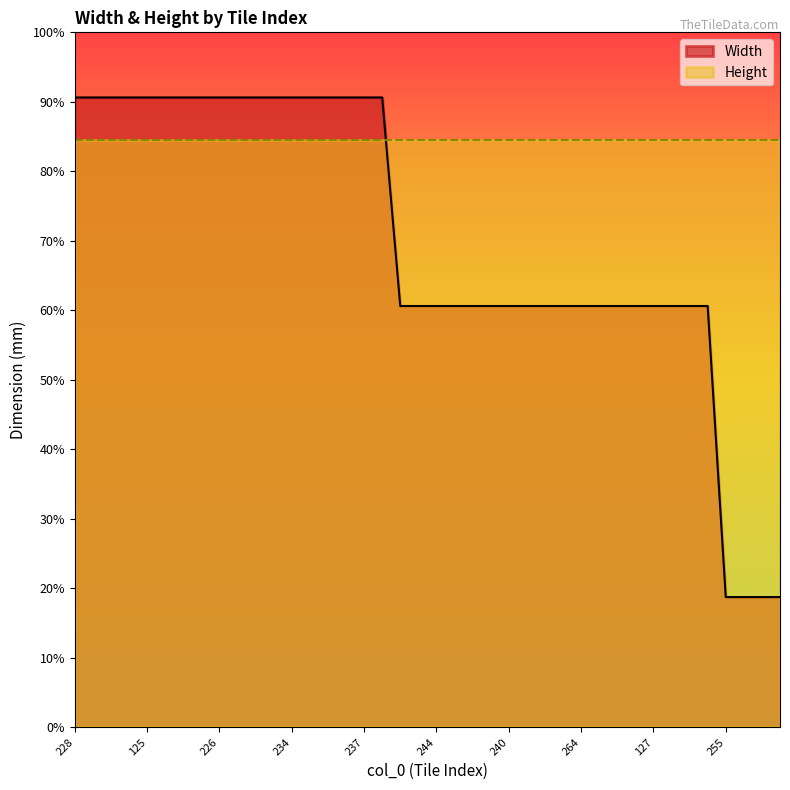

Reading left to right, what are all the values shown in this chart?

2900	2900	2900	2900	2900	2900	2900	2900	2900	2900	2900	2900	2900	2900	2900	2900	2900	2900	1940	1940	1940	1940	1940	1940	1940	1940	1940	1940	1940	1940	1940	1940	1940	1940	1940	1940	600	600	600	600